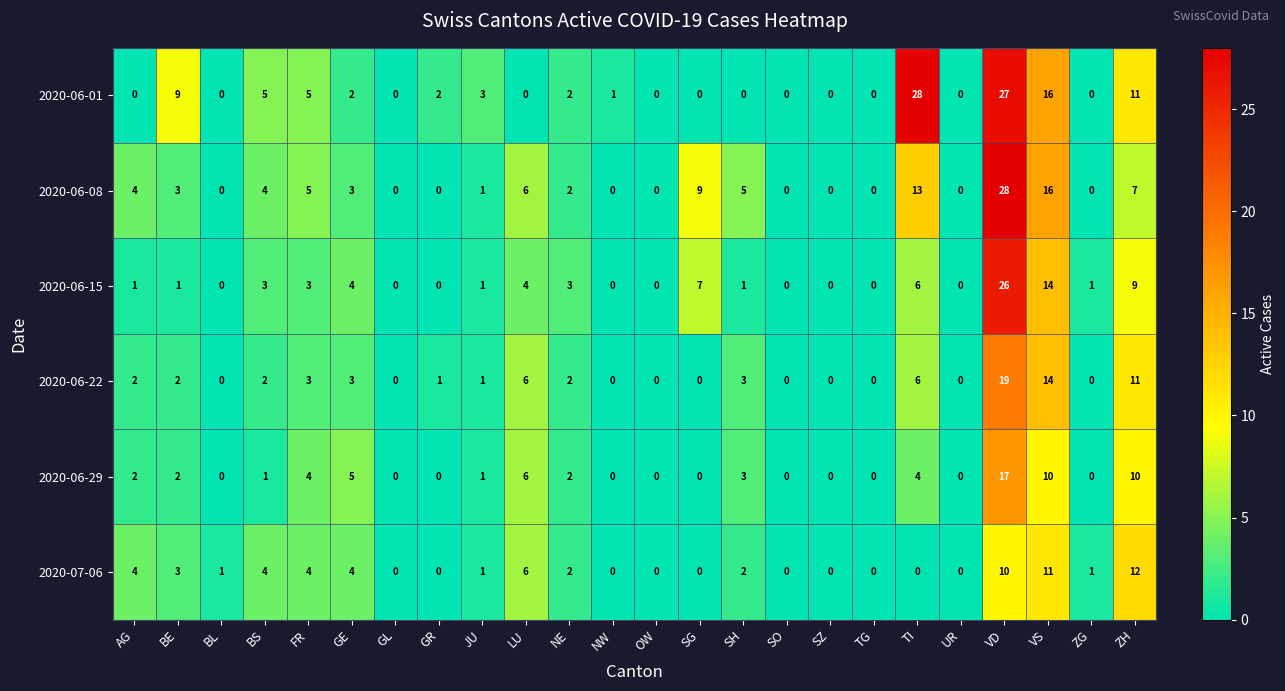

The value of 2020-06-08 at FR is 2. True or false?

False